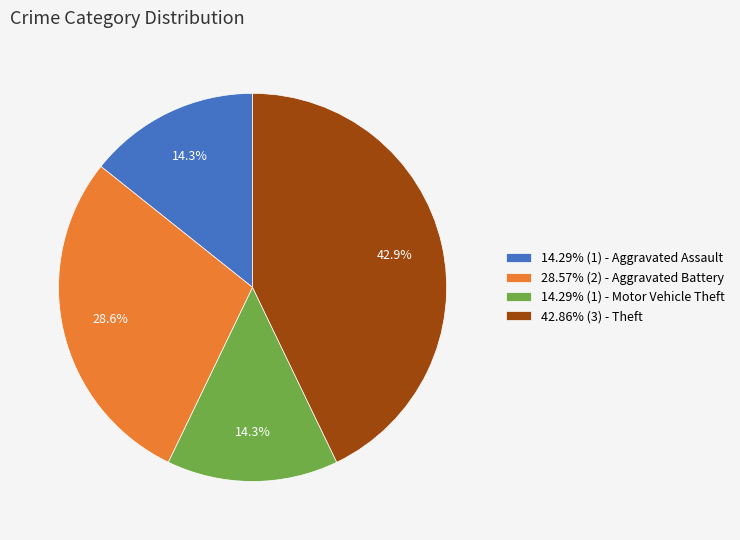

Does 28.57% (2) - Aggravated Battery account for over 50% of the chart?

No